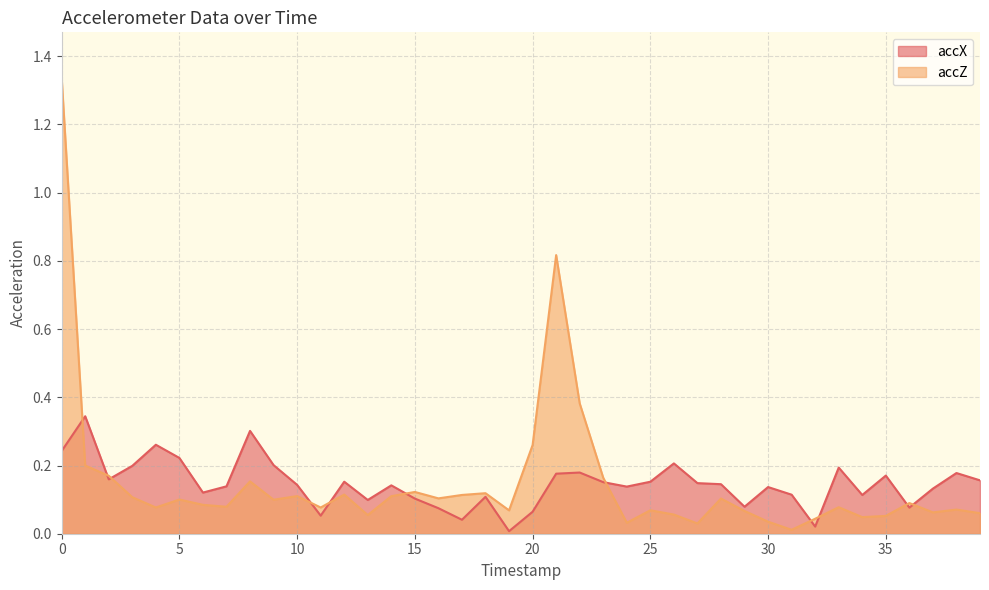

Read the accX value at 8.

0.3